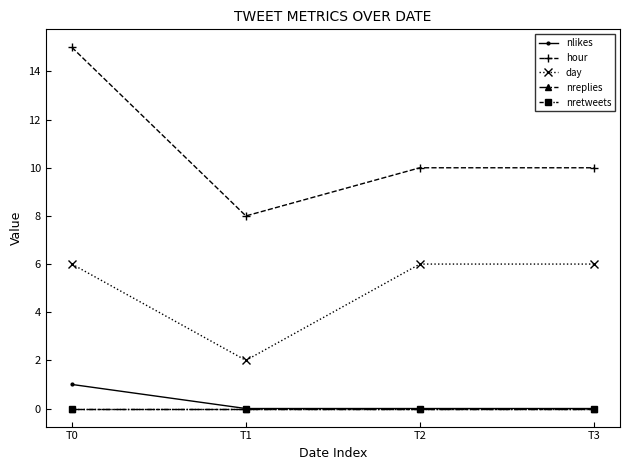

True or false: nreplies and nlikes cross at least once.

False